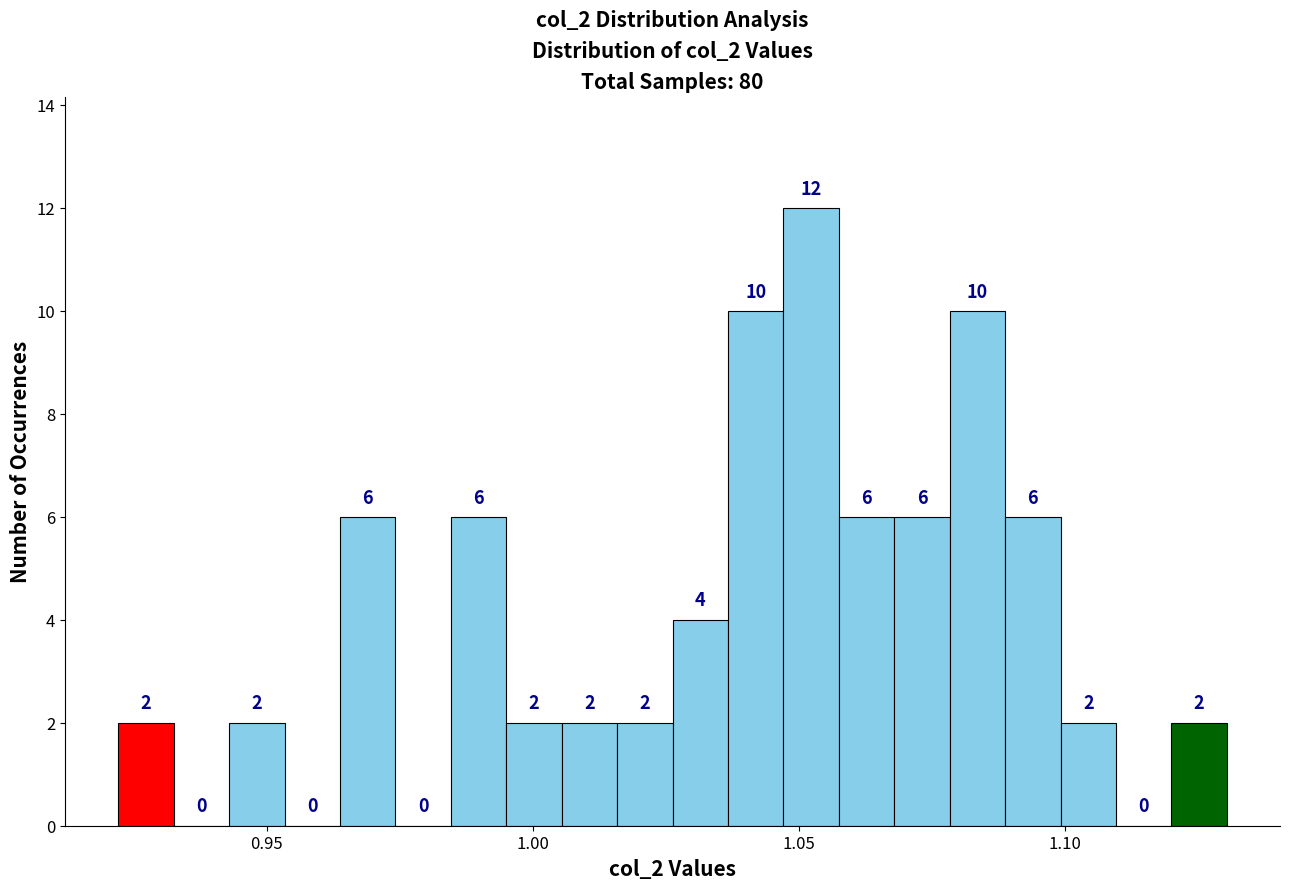

Read against the x-axis, roughly where is the centre of the tallest bar?

1.050